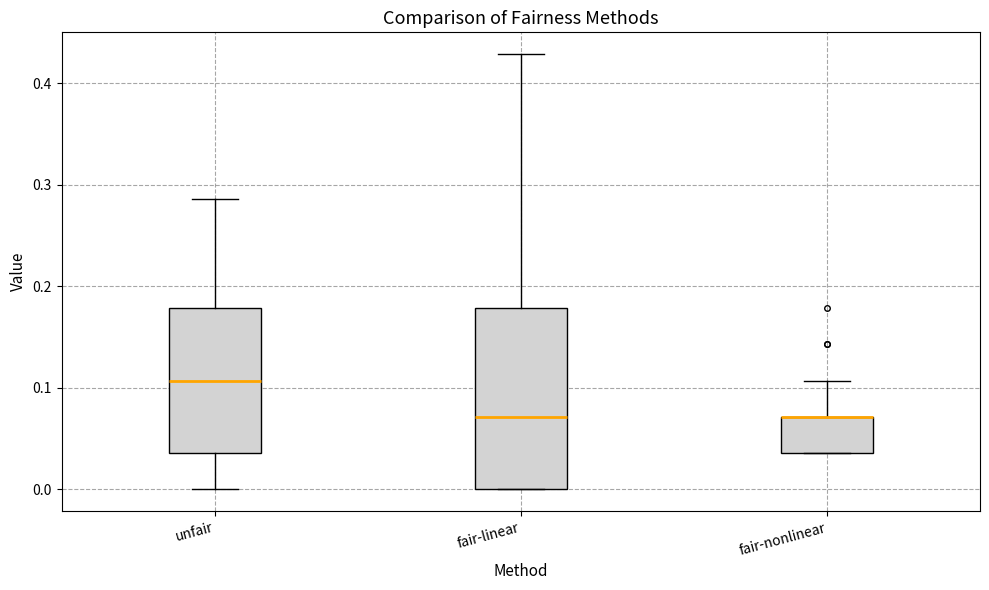

Where is the lower edge of the box for fair-nonlinear on the y-axis? The values are not printed on the chart, so give them approximately, as read against the axis.

0.04